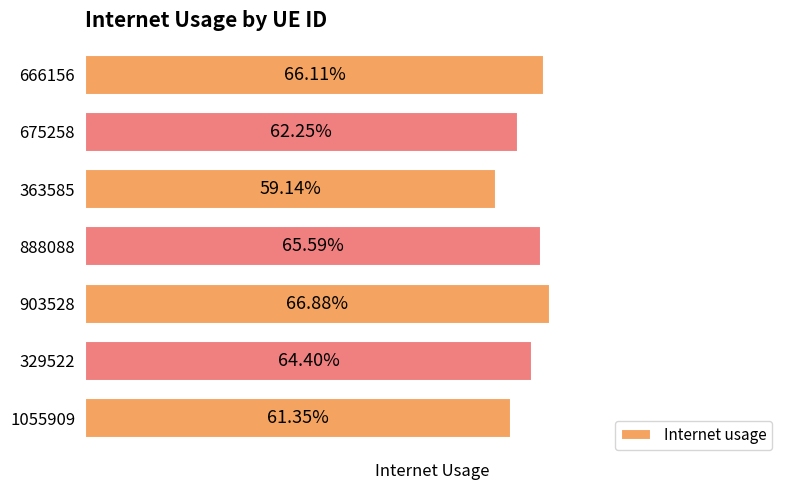

What is the smallest value displayed?

0.6